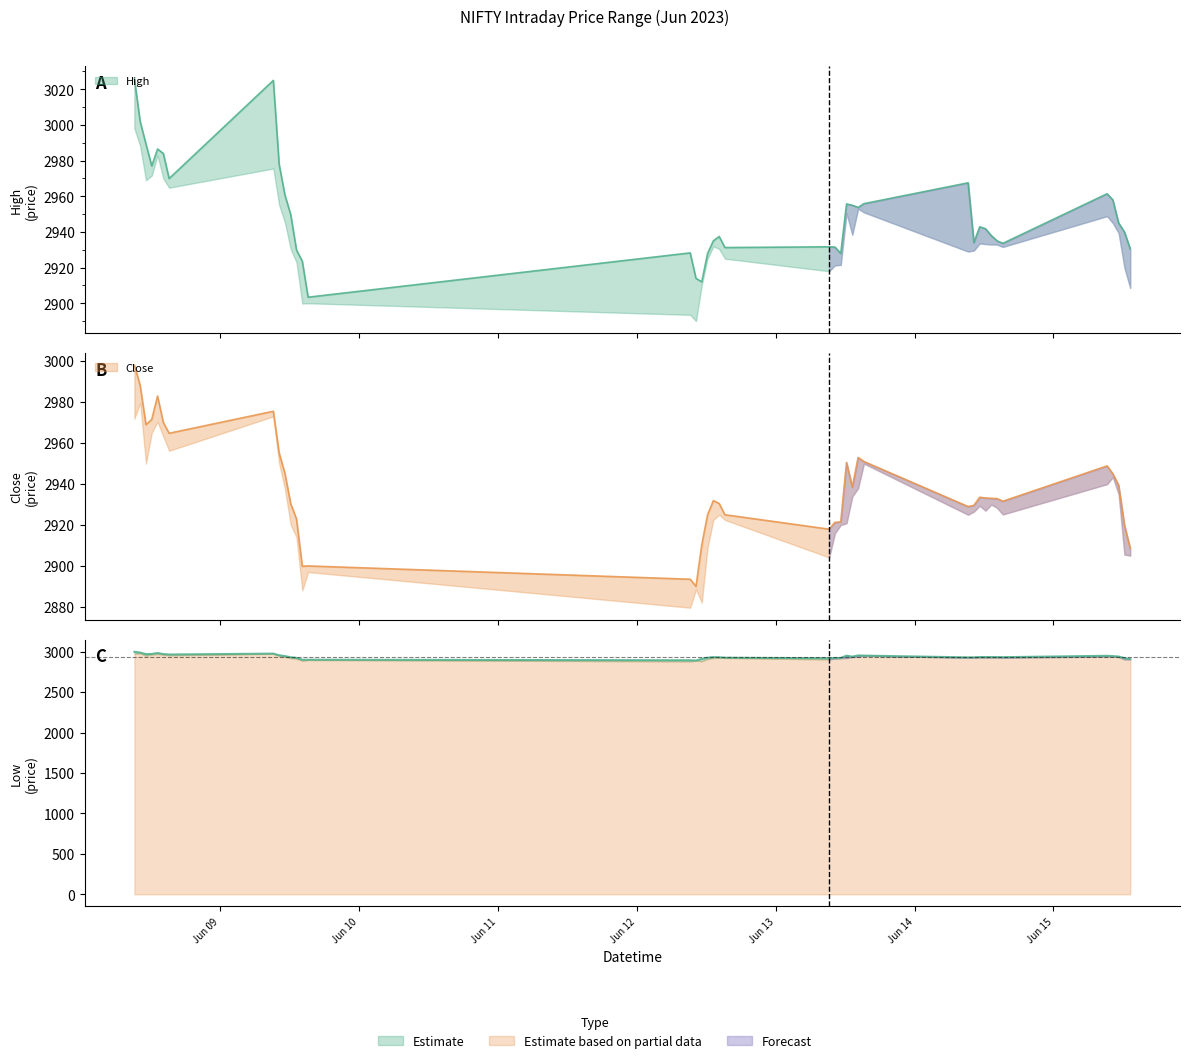

In High, how many points are lower than both neighbors (excluding endpoints)?

9